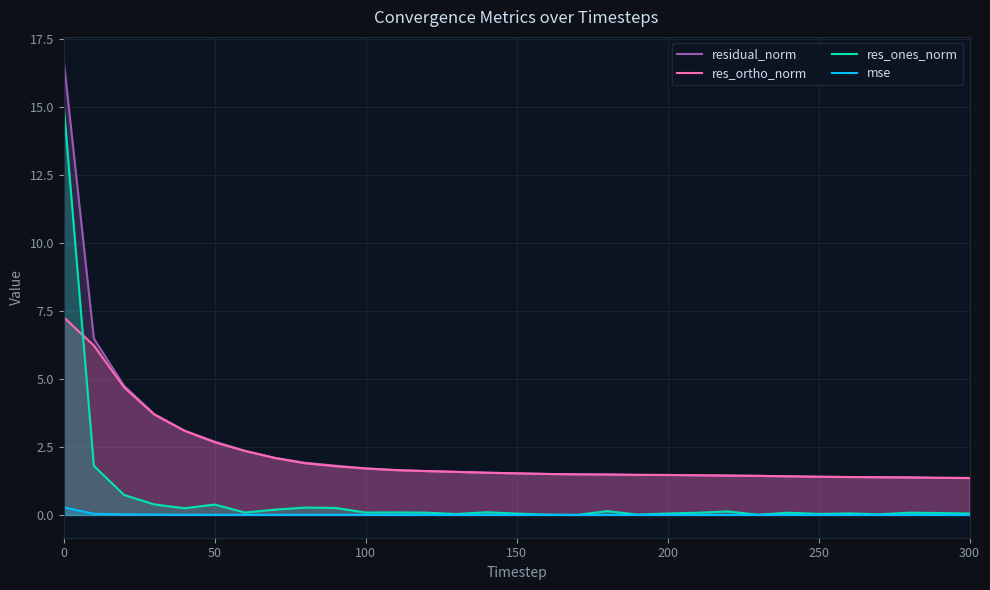

True or false: mse and residual_norm cross at least once.

False